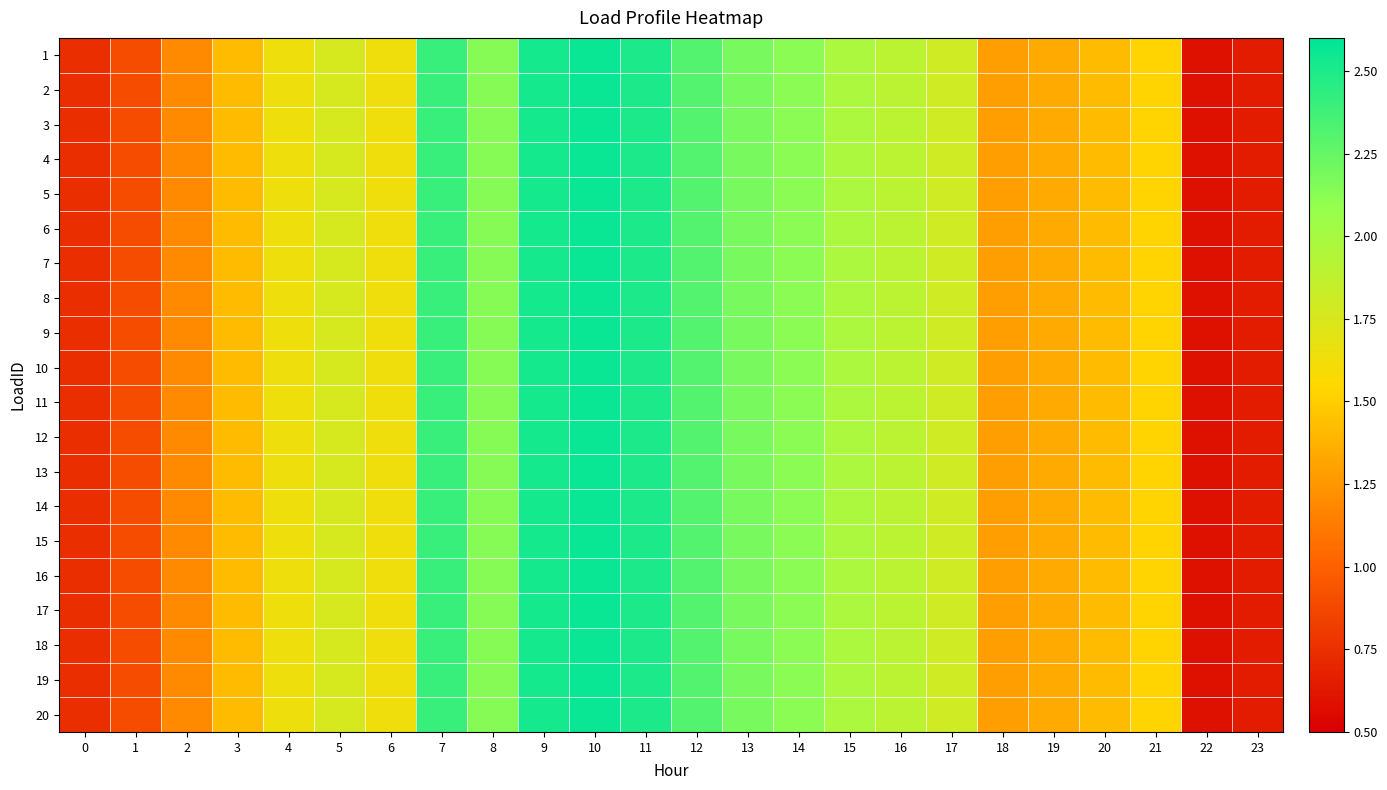

Rank the series by their maximum value, from highest to lowest.

1, 2, 3, 4, 5, 6, 7, 8, 9, 10, 11, 12, 13, 14, 15, 16, 17, 18, 19, 20